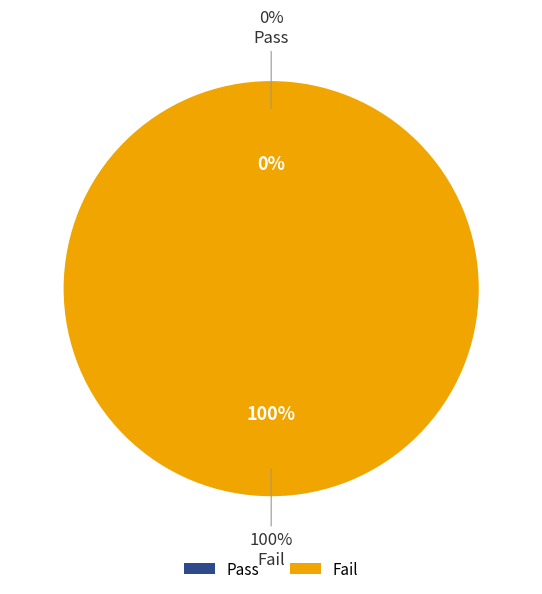

Does Fail represent more than half of the total?

Yes